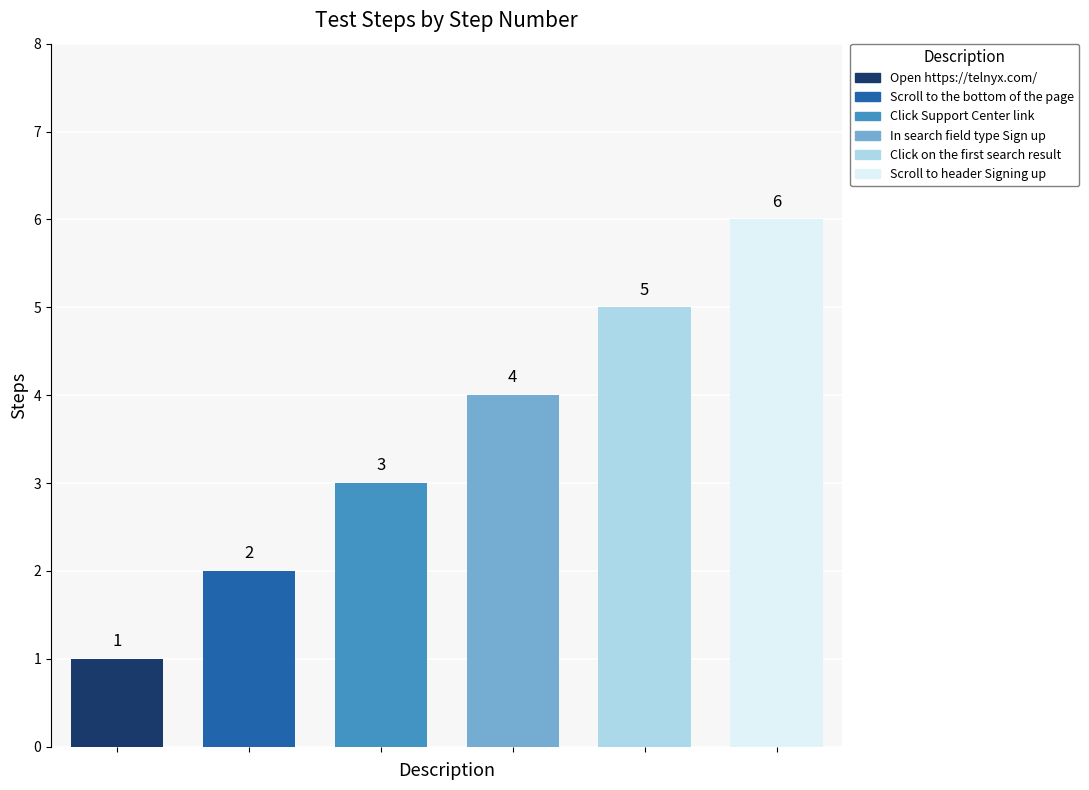

Count the values in the range 2 to 5.

4